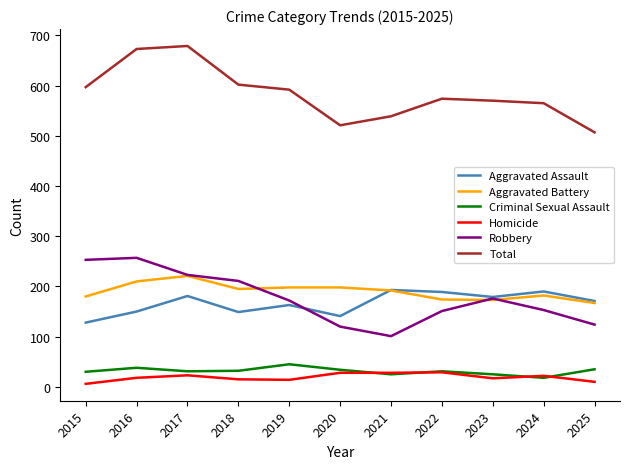

Between 2015 and 2021, which series saw the biggest shift?

Robbery